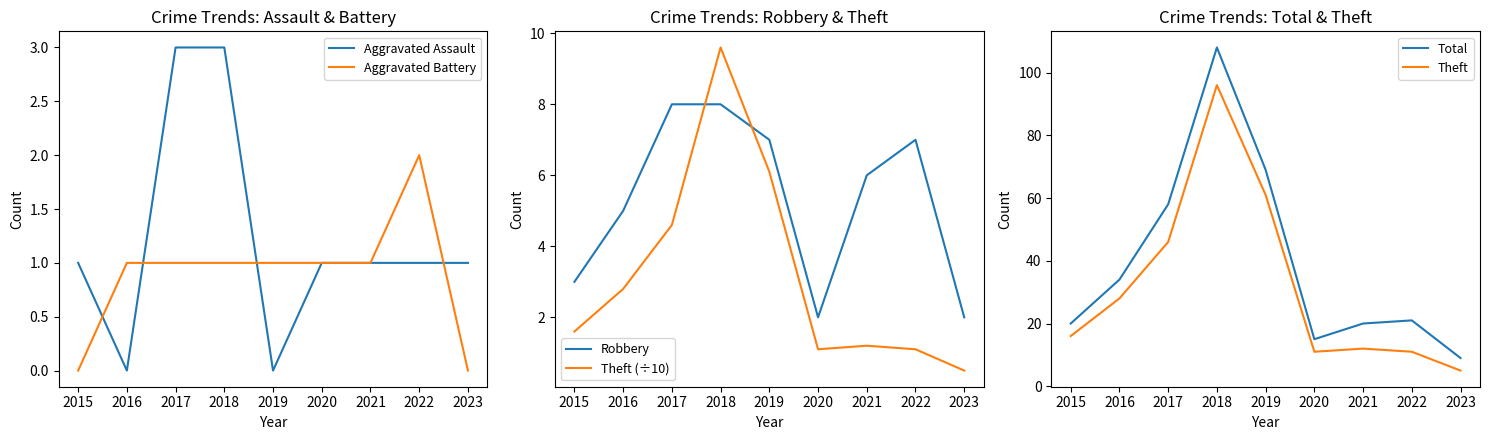

What is the value of the Theft (÷10) point at the 1st from the left?

1.6